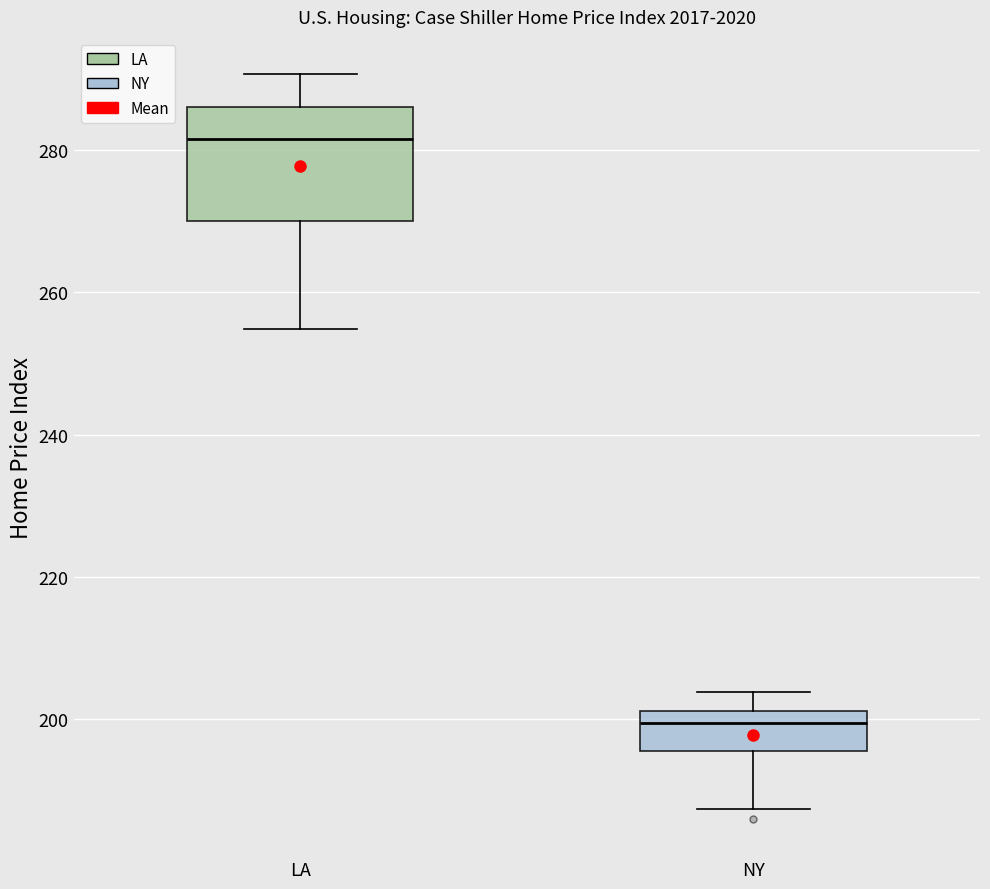

Reading left to right, transcribe this box plot: for each box, give where its median line is, the range the box spans, and where its two whiskers end, as read against the y-axis. The values are not printed on the chart, so give them approximately, as read against the axis.

LA: median 282, box 270 to 286, whiskers 254 to 290
NY: median 200, box 196 to 202, whiskers 188 to 204